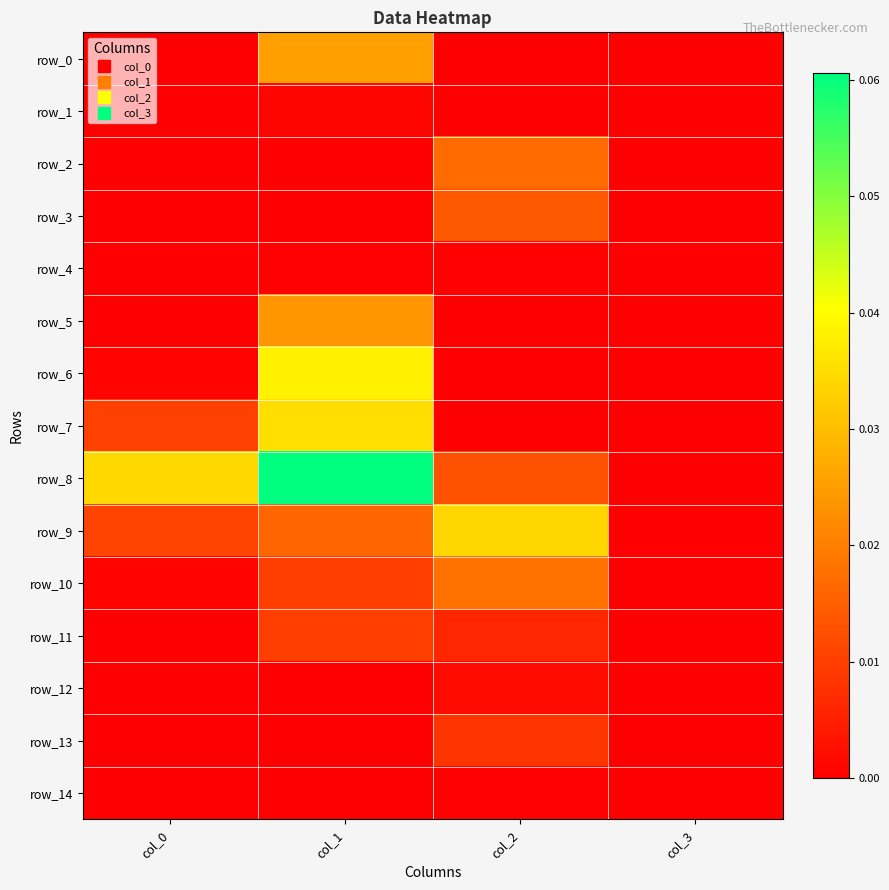

Is it true that row_5 equals 0.0 at col_3?

True